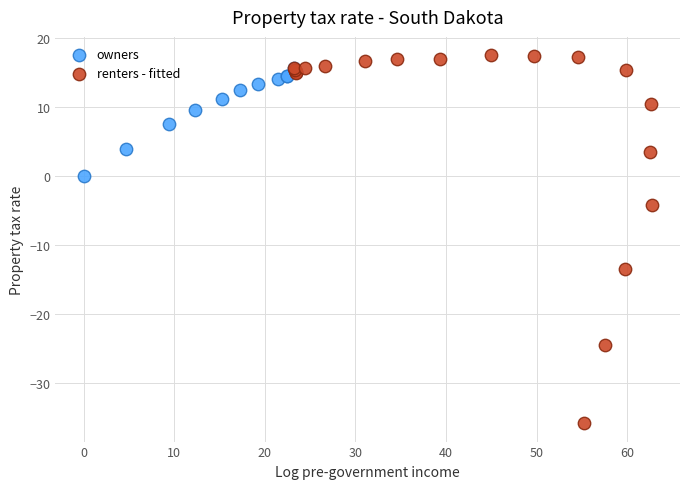

Which series contains the lowest Y value?

renters - fitted